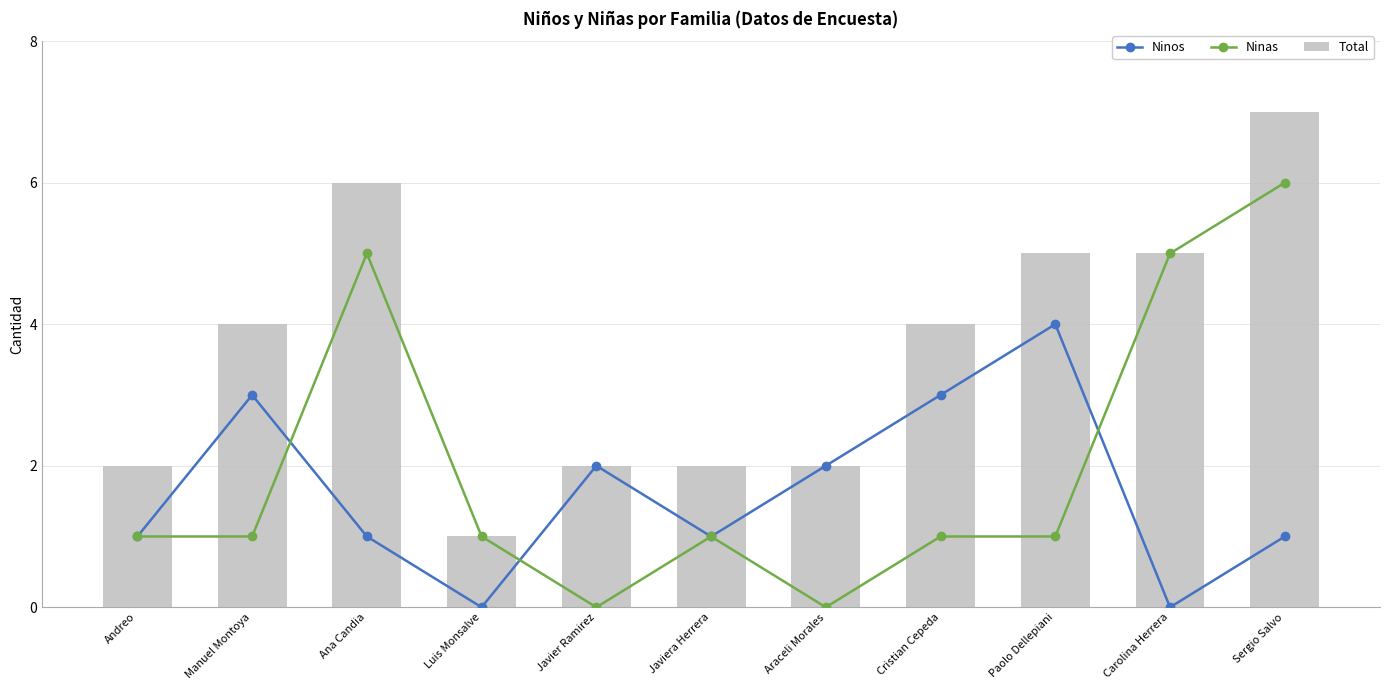

What is the sum of all Total values?

40